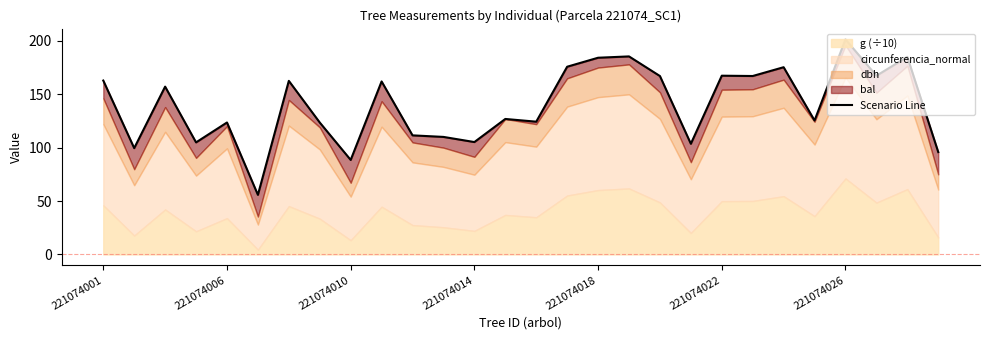

How many points are higher than both their immediate neighbors (excluding endpoints)?

10